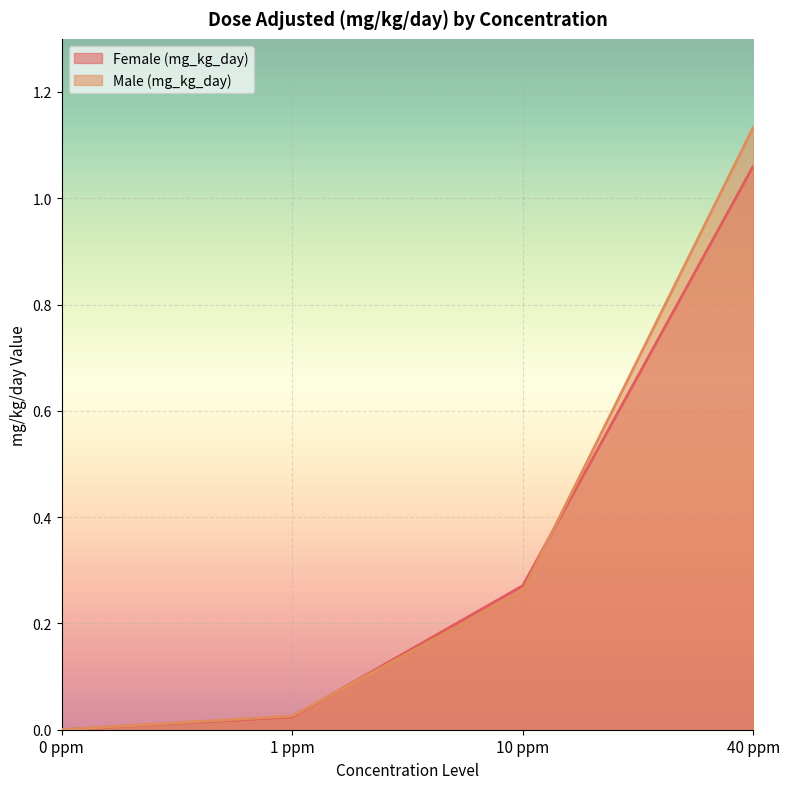

At which category is the sum across all series the highest?

40 ppm